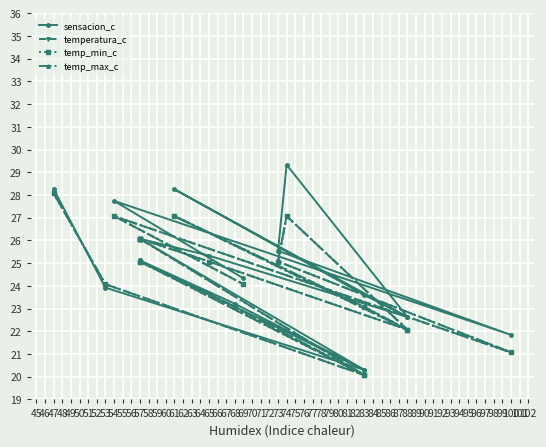

At 61, list the series in order from largest to smallest.

sensacion_c, temperatura_c, temp_min_c, temp_max_c